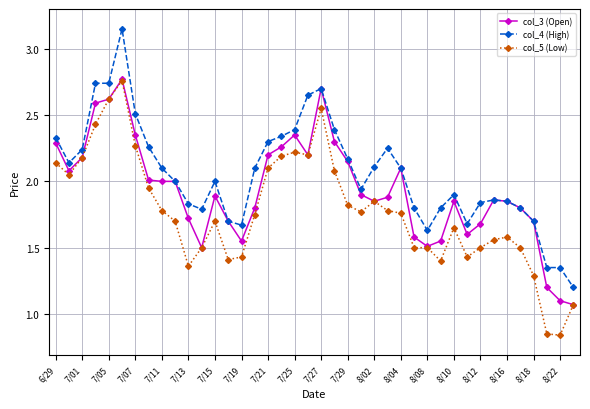

Rank the series by their average value, from highest to lowest.

col_4 (High), col_3 (Open), col_5 (Low)